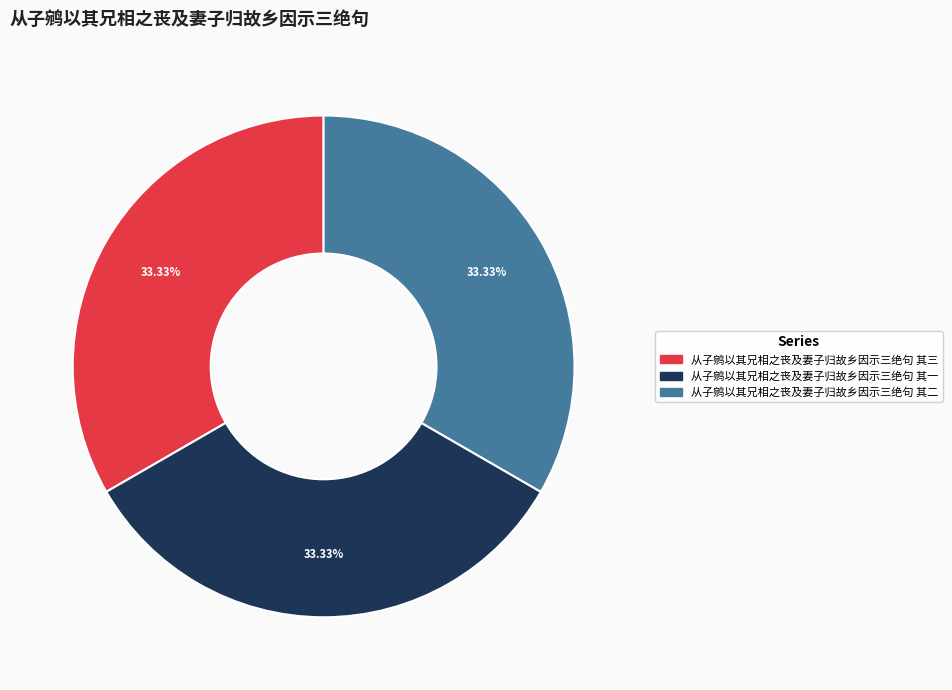

What percentage do 从子鹓以其兄相之丧及妻子归故乡因示三绝句 其二 and 从子鹓以其兄相之丧及妻子归故乡因示三绝句 其三 together represent?

66.7%